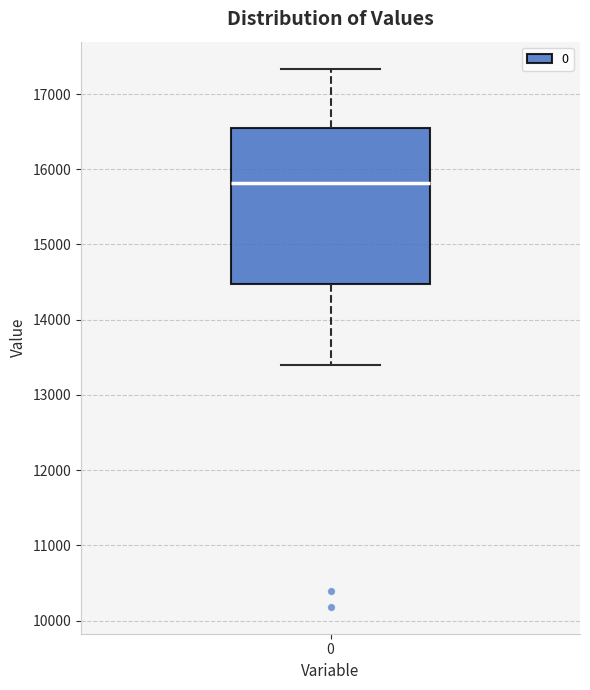

Transcribe this box plot: give where the median line is, the range the box spans, and where the two whiskers end, as read against the y-axis. The values are not printed on the chart, so give them approximately, as read against the axis.

median 15800, box 14500 to 16500, whiskers 13400 to 17300